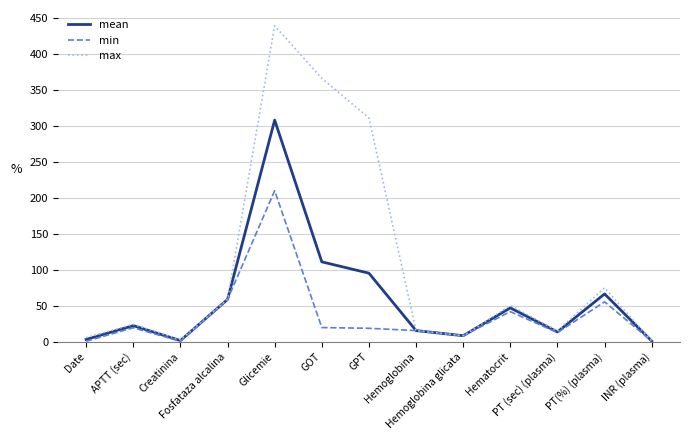

Is the value of max at Hematocrit greater than the value of mean at GOT?

No